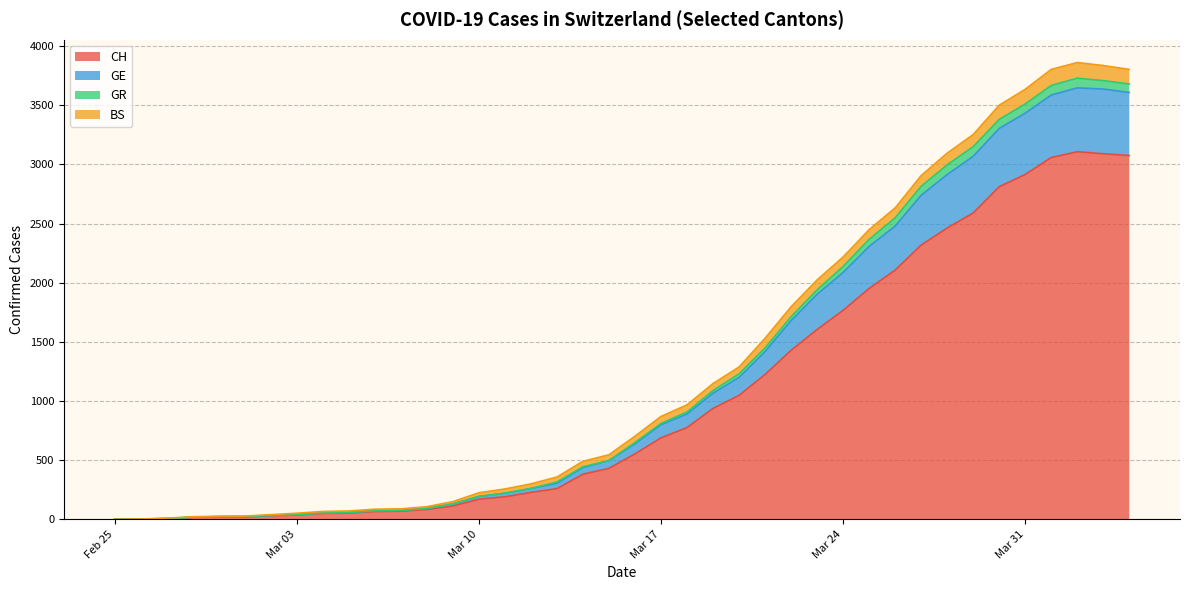

The GE series shows 5 at 2020-02-29. True or false?

False